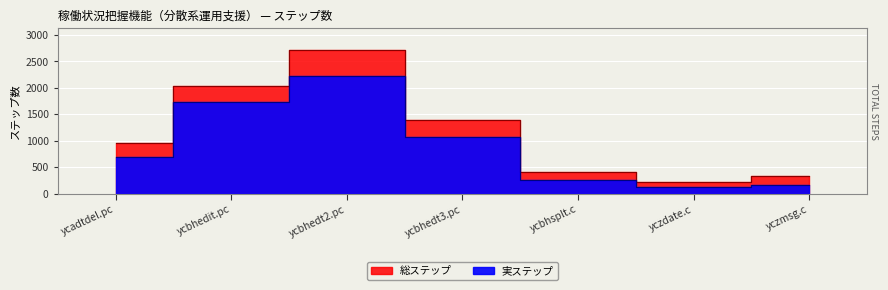

Which series has the widest spread of values?

総ステップ